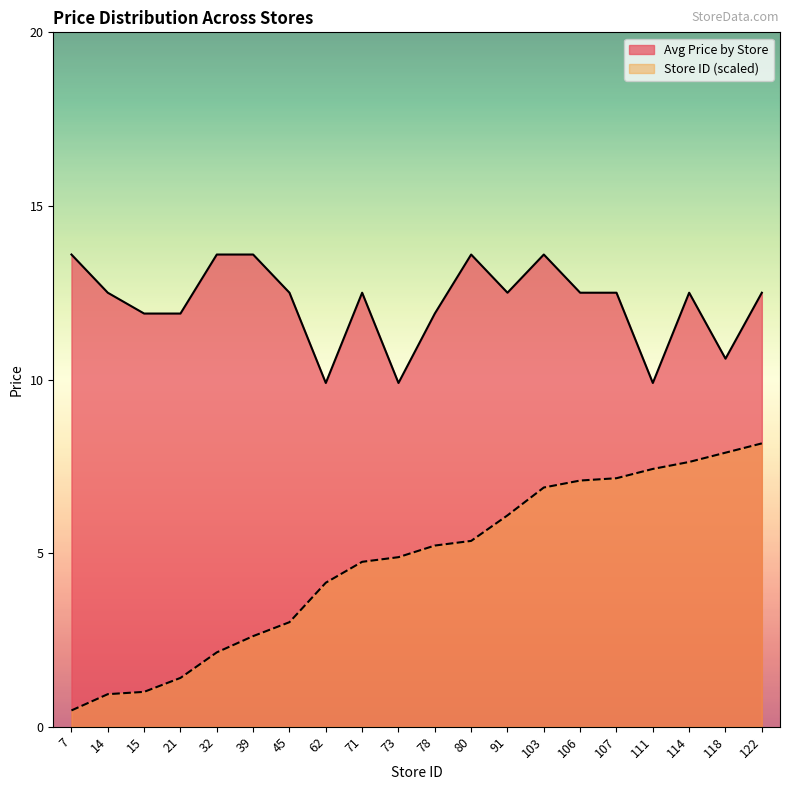

What is the value of the Store ID (scaled) point at the 13th from the left?

6.1